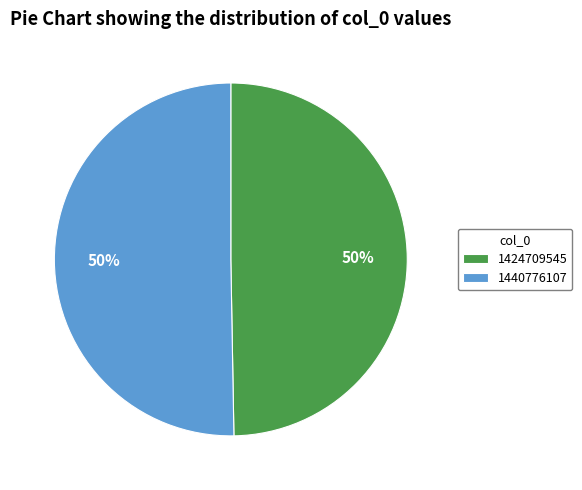

To the nearest percent, what portion does 1440776107 represent?

50%